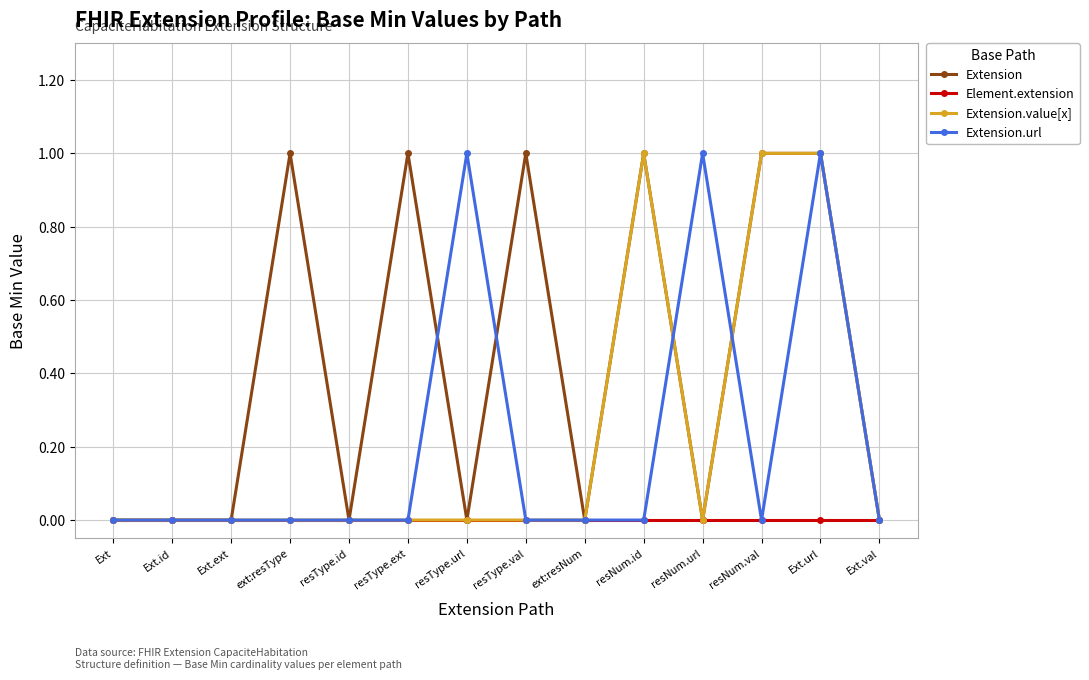

Is it true that Extension.url equals 2 at resNum.url?

False